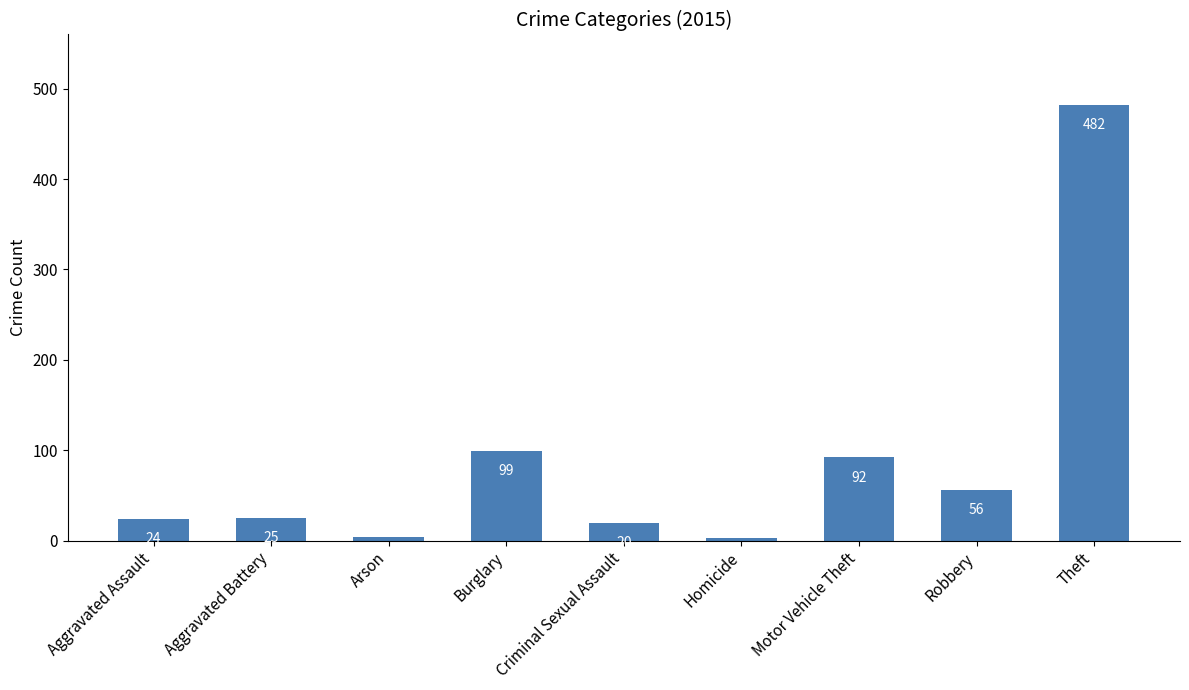

How many categories are shown in the chart?

9